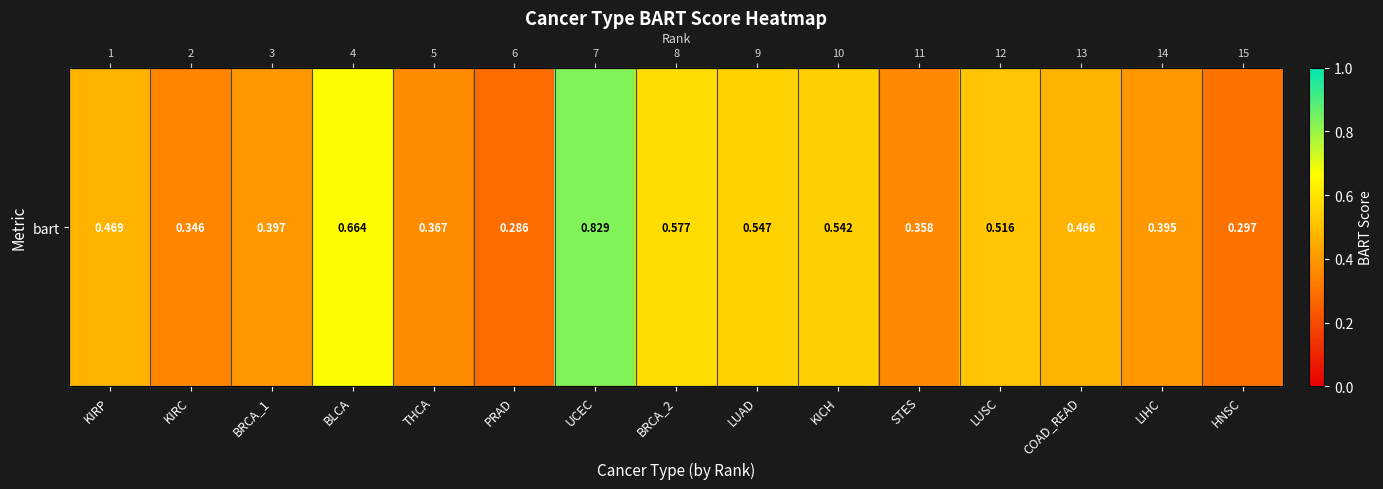

What is the average value?

0.5